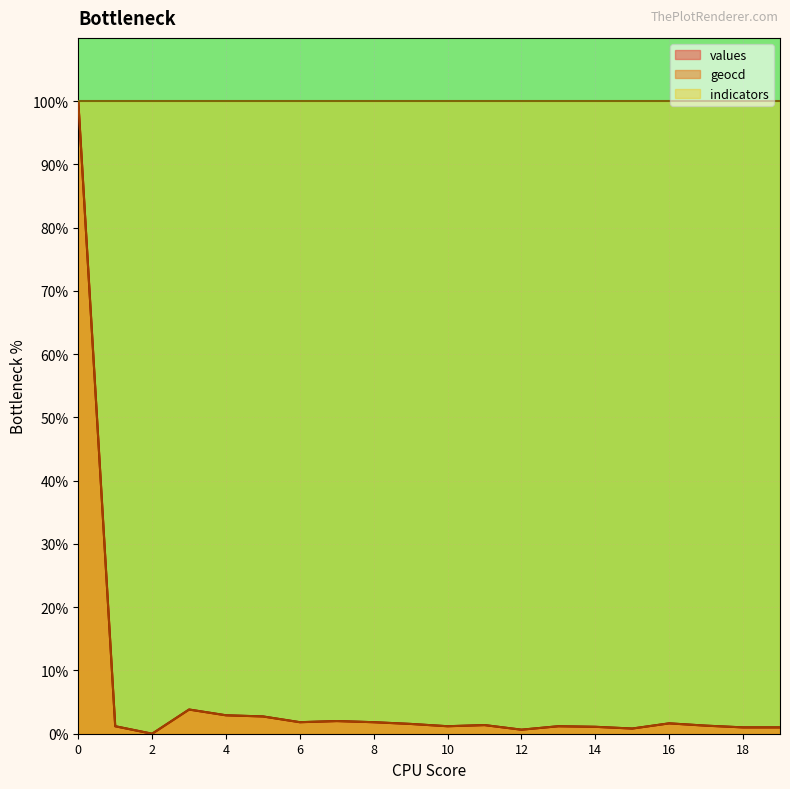

How many values in the values series exceed 1?

17